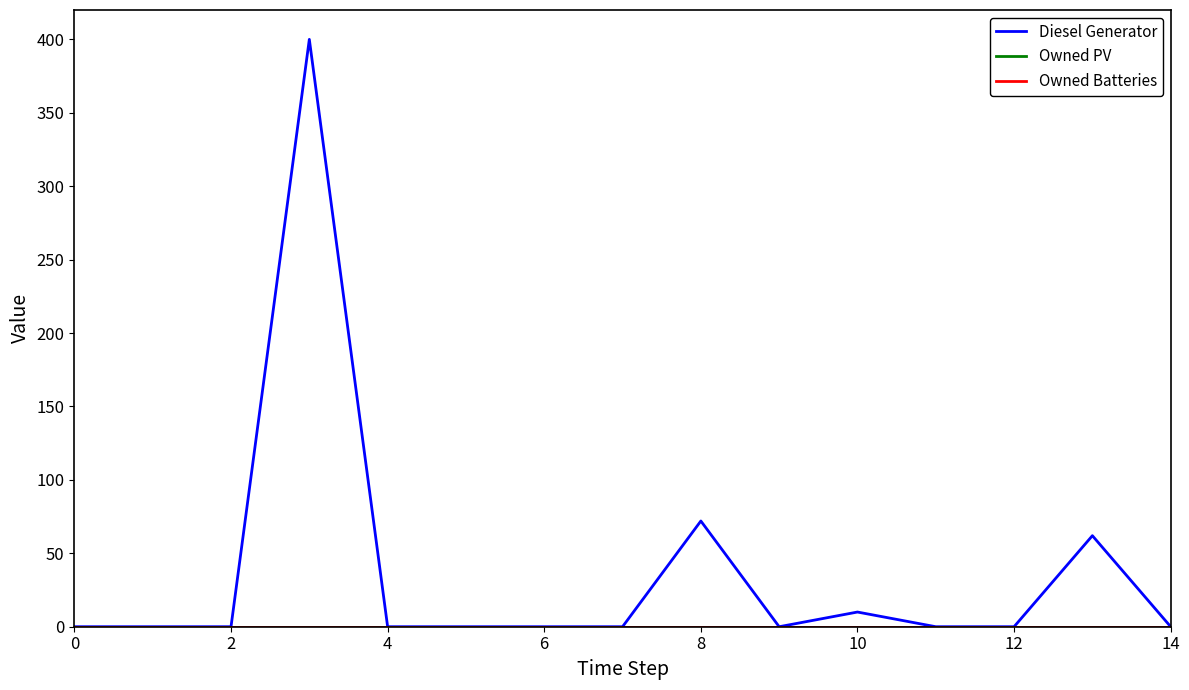

True or false: Owned Batteries has more than 0 interior local peaks.

False